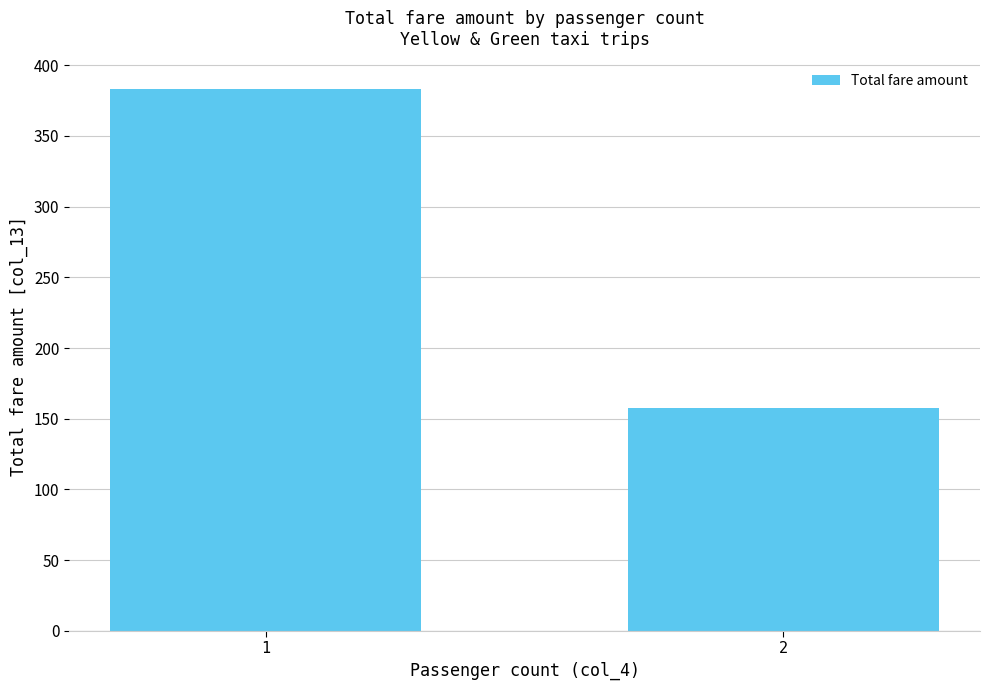

What is the ratio of the value at 2 to the value at 1?

0.4